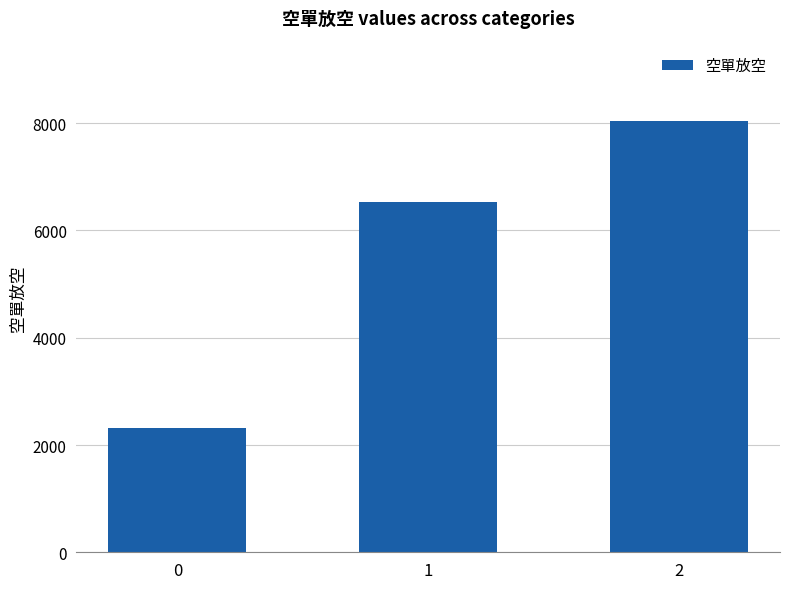

At which label is the value closest to 5176?

1